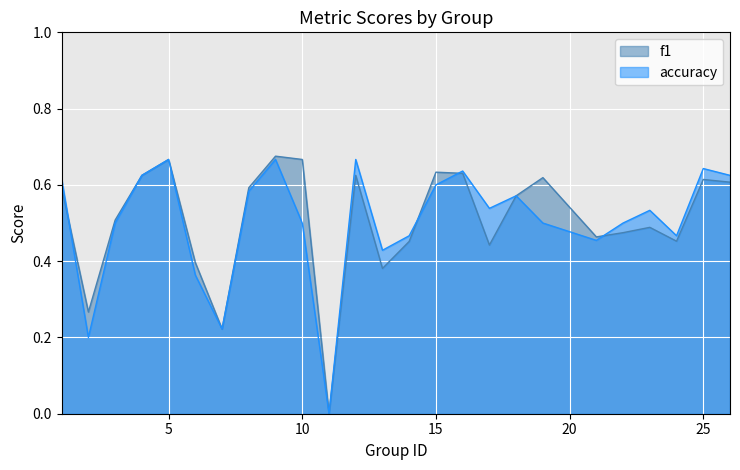

At 6, list the series in order from largest to smallest.

f1, accuracy